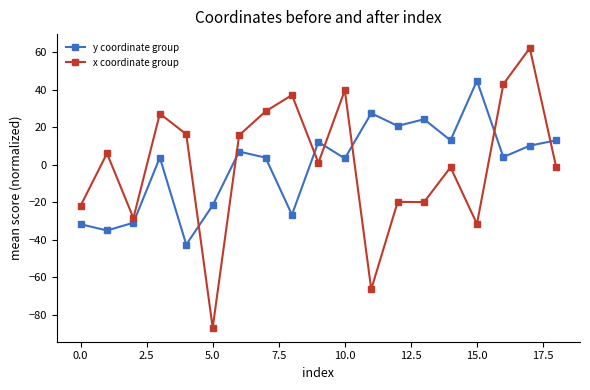

True or false: y coordinate group has more than 2 points higher than both neighbors.

True